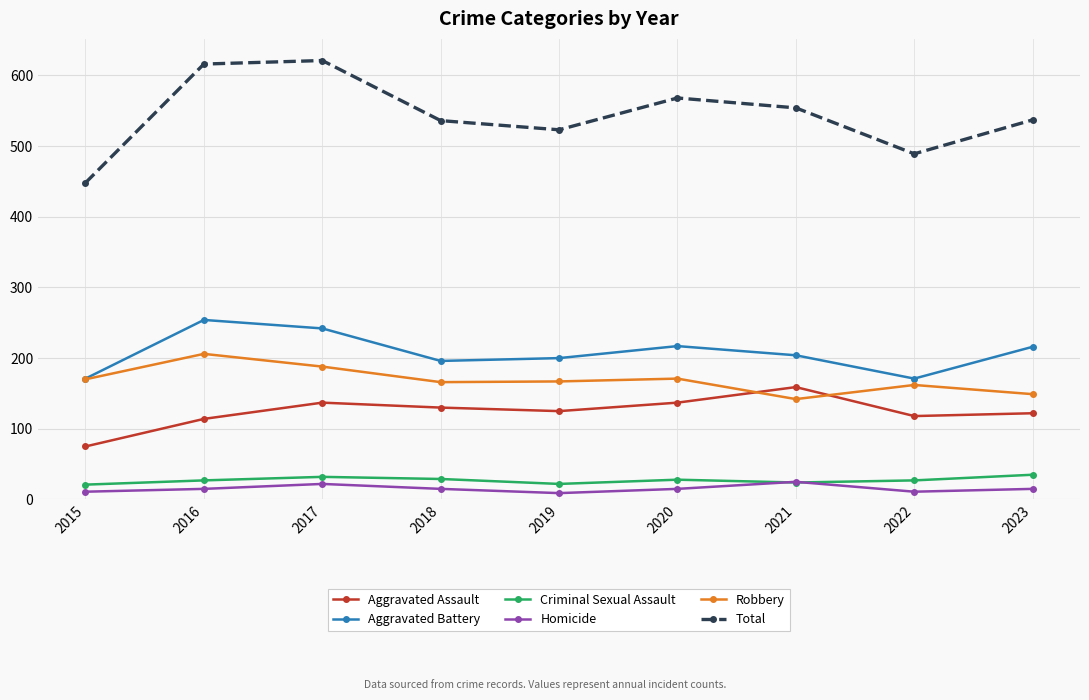

True or false: Robbery and Criminal Sexual Assault intersect in this chart.

False